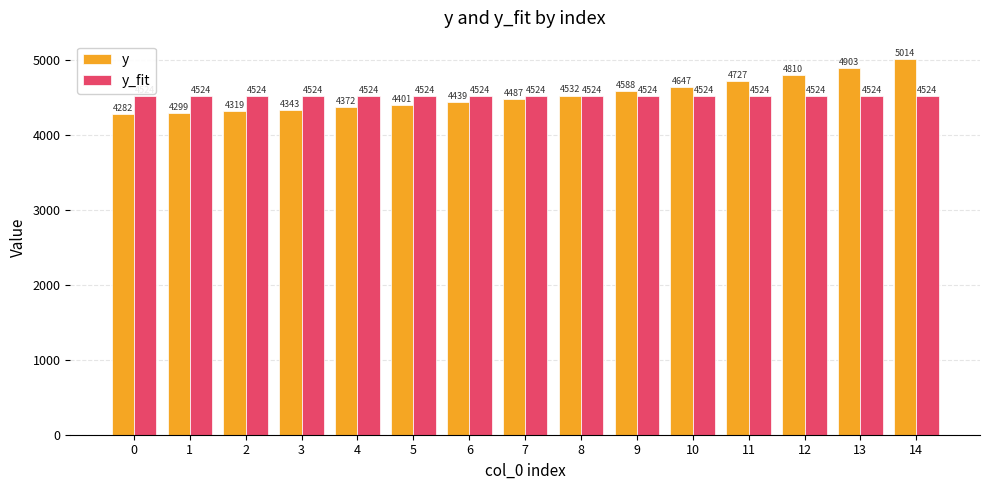

What is the value of the y_fit bar at the 11th from the left?

4524.0